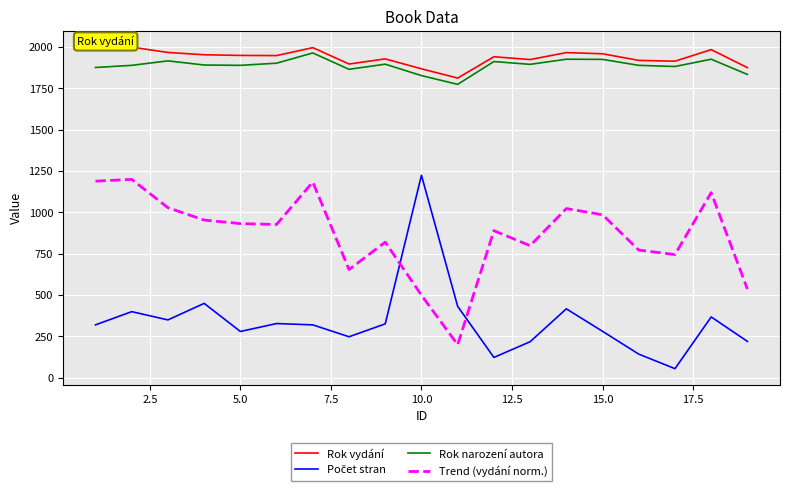

How many values in the Trend (vydání norm.) series exceed 927?

10